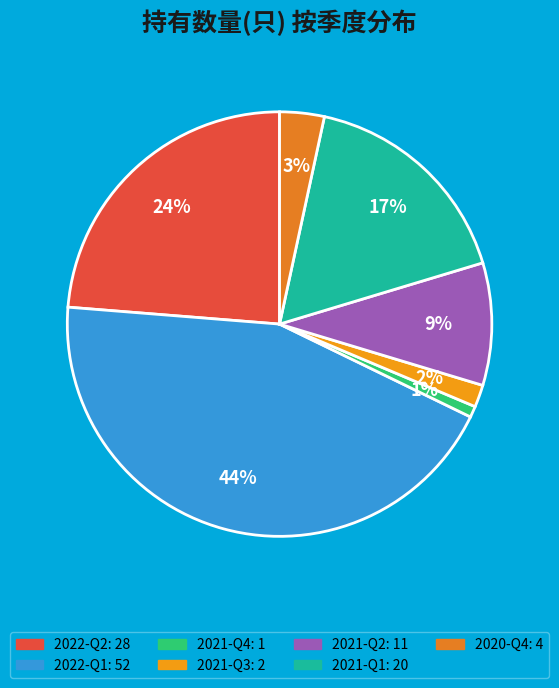

What is the total percentage of 2021-Q2 and 2021-Q1?

26.3%